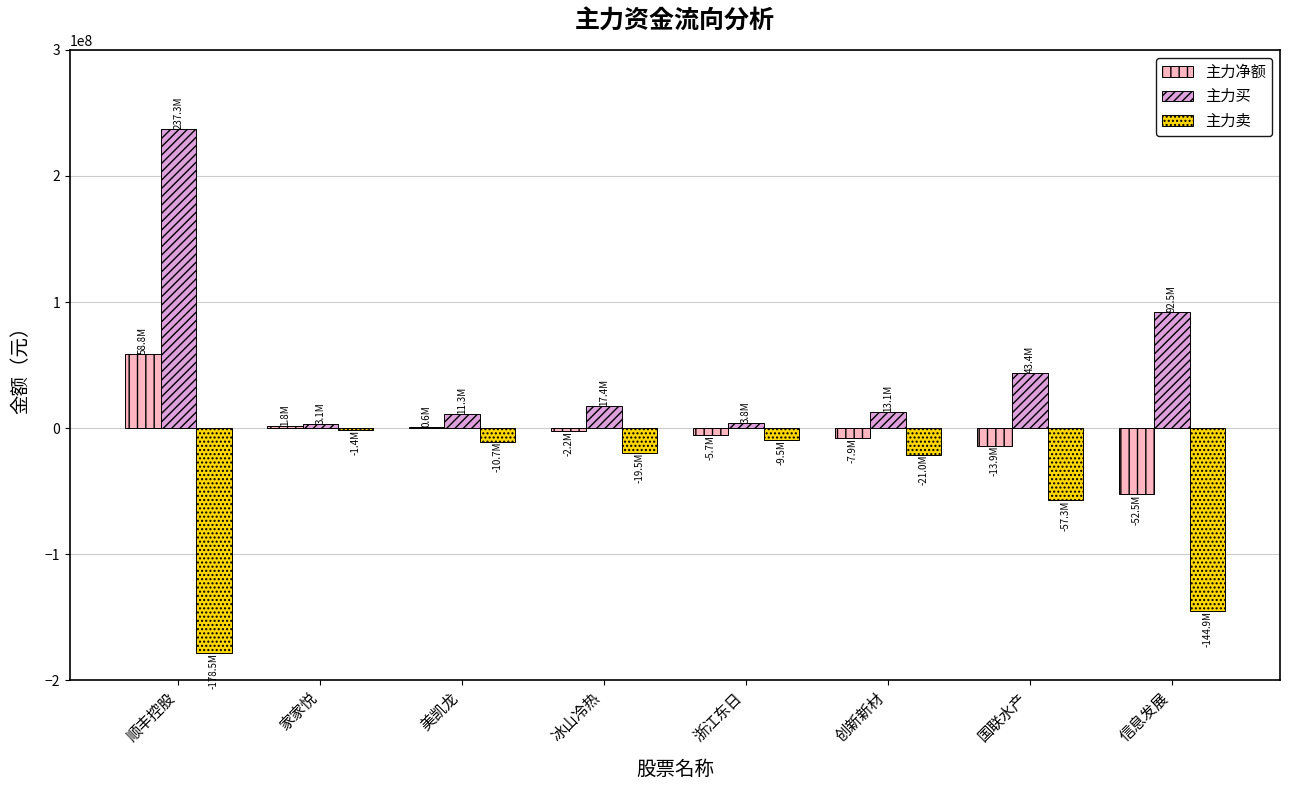

Which label corresponds to the largest value in the chart?

顺丰控股